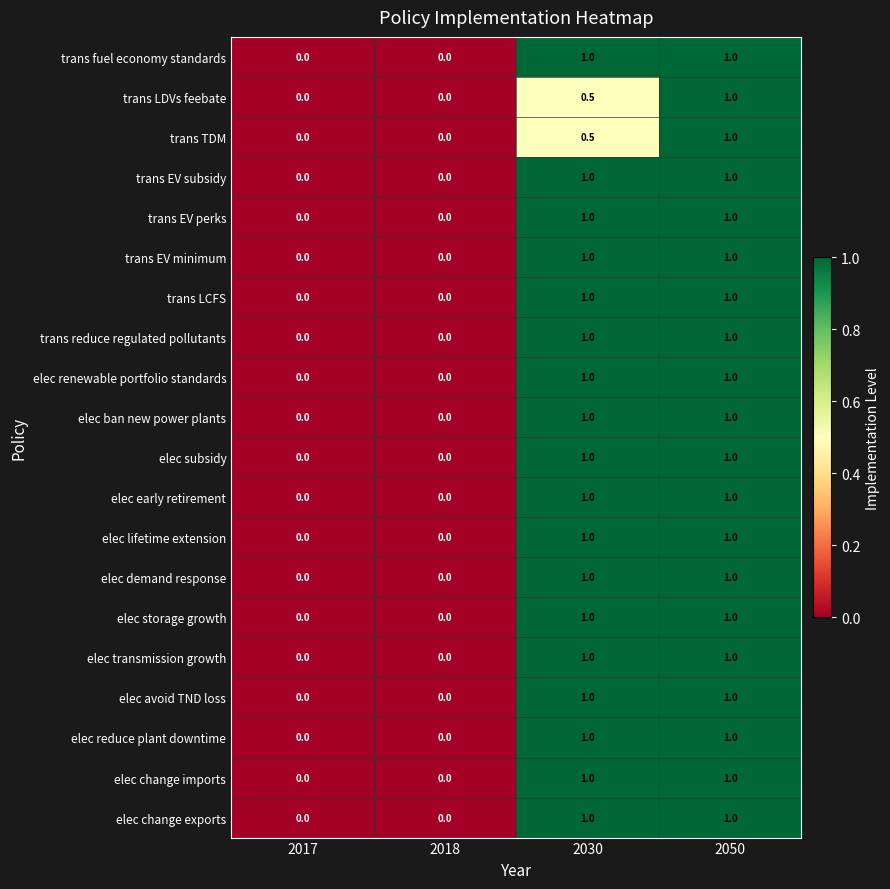

Is it true that elec demand response equals 0.0 at 2017?

True